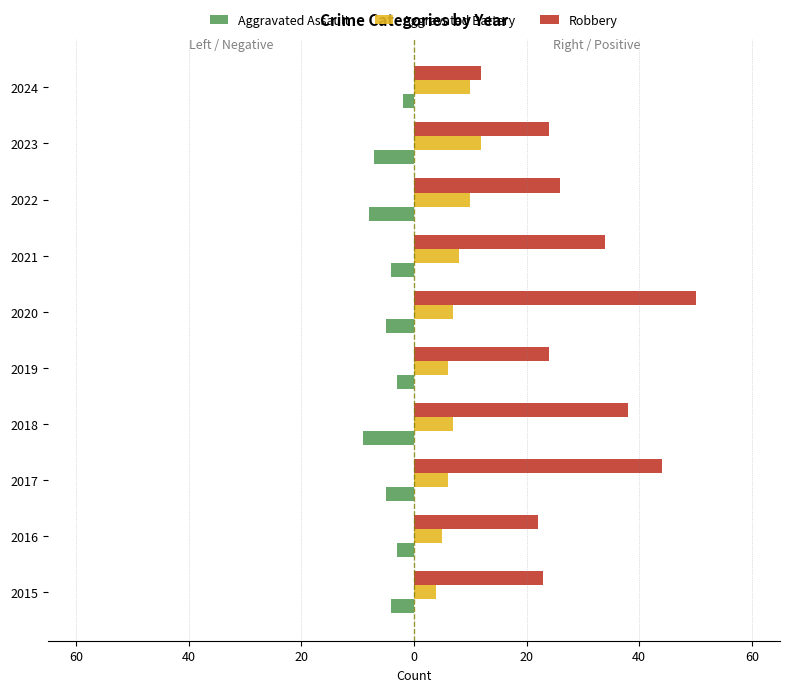

What is the average value of the Robbery series?

30